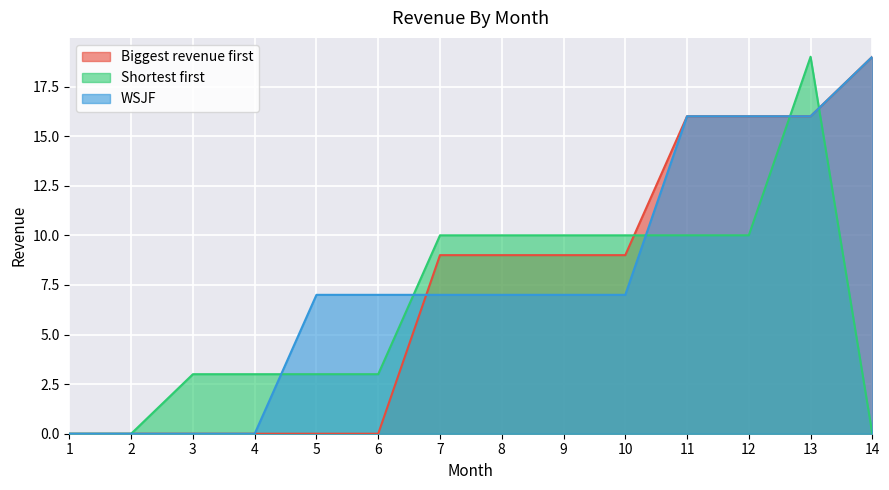

Reading right to left, transcribe all the data shown in this chart.

Biggest revenue first: 19	16	16	16	9	9	9	9	0	0	0	0	0	0
Shortest first: 0	19	10	10	10	10	10	10	3	3	3	3	0	0
WSJF: 19	16	16	16	7	7	7	7	7	7	0	0	0	0